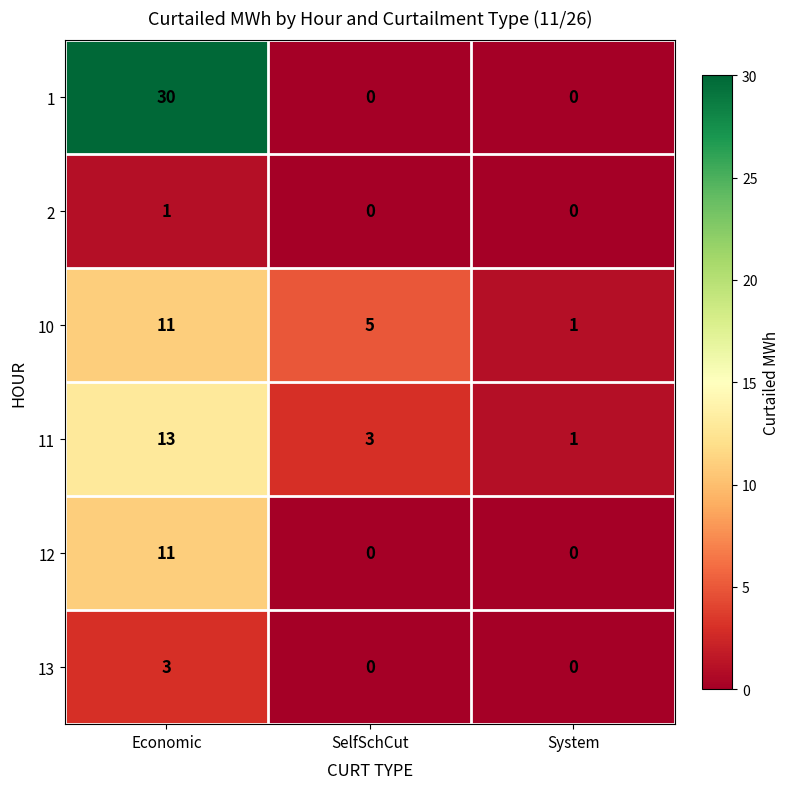

Which series has the widest spread of values?

1